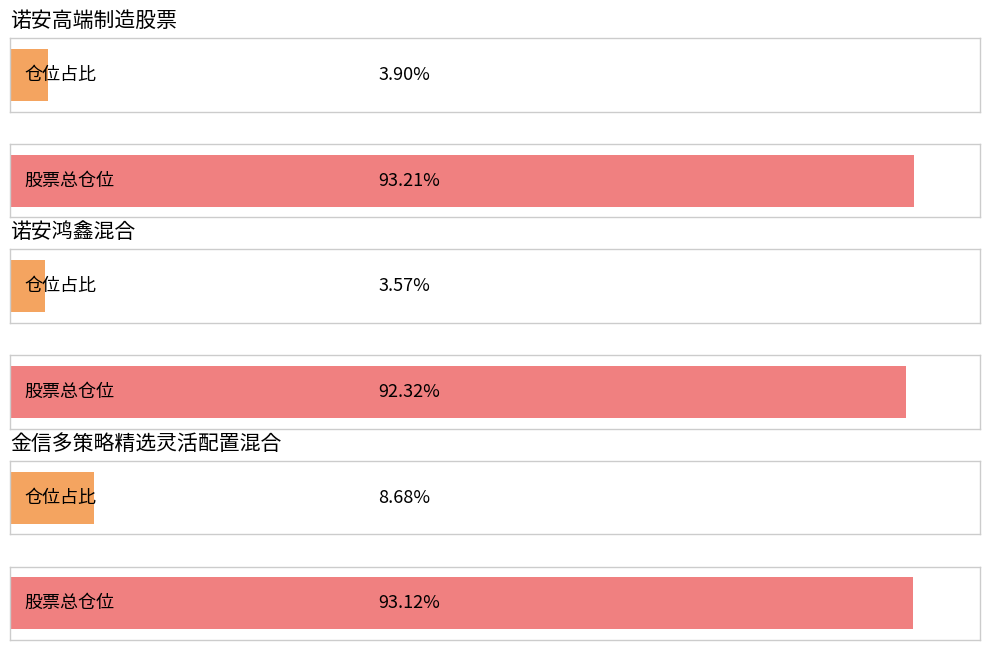

Is it true that 仓位占比 equals 3.9 at 诺安高端制造股票?

True